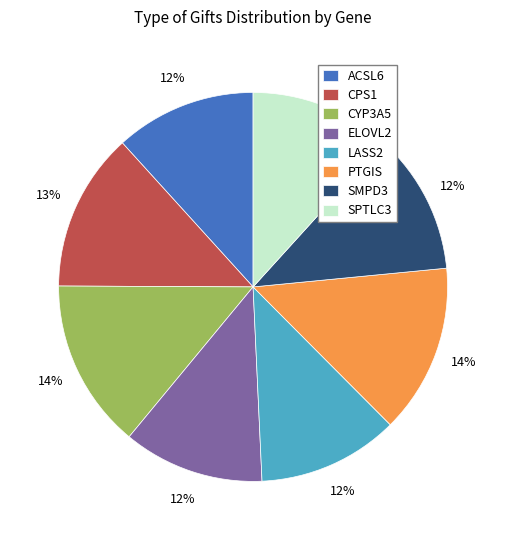

To the nearest percent, what is the difference between the CYP3A5 and LASS2 slice percentages?

2%